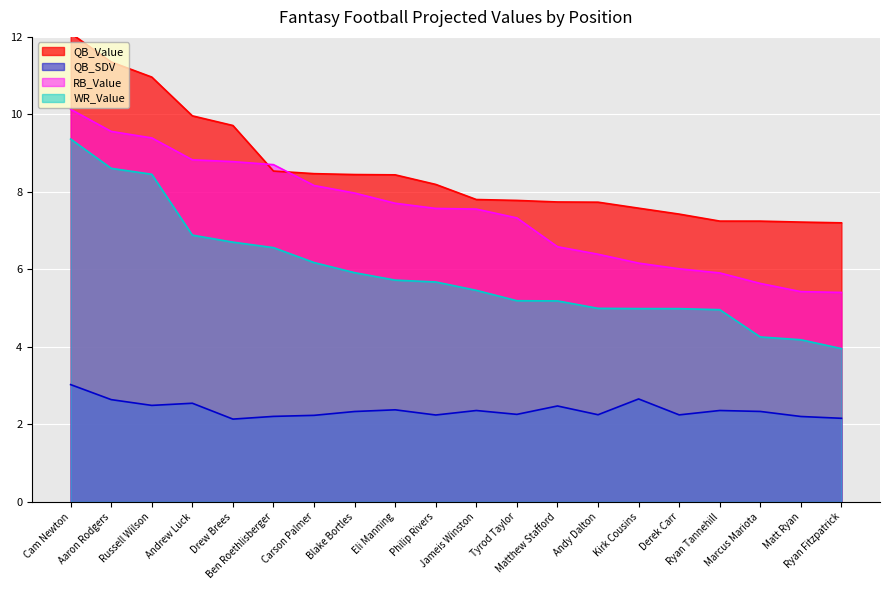

What is the label of the 12th point from the right?

Eli Manning